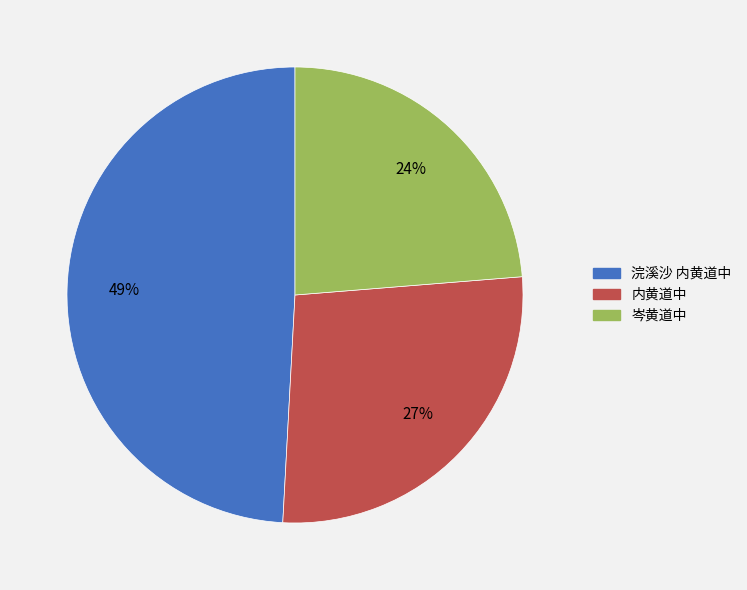

Is it true that 浣溪沙 内黄道中 is 49% of the pie?

True